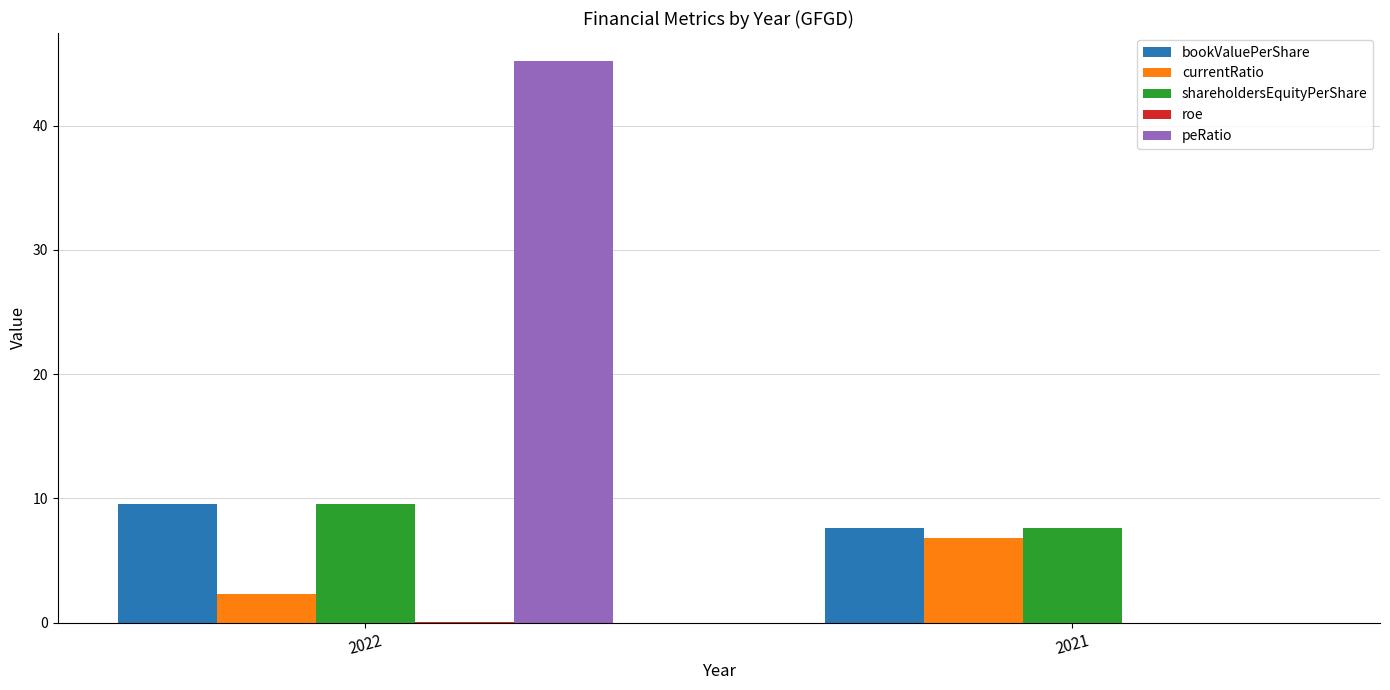

At which category is the sum across all series the highest?

2022